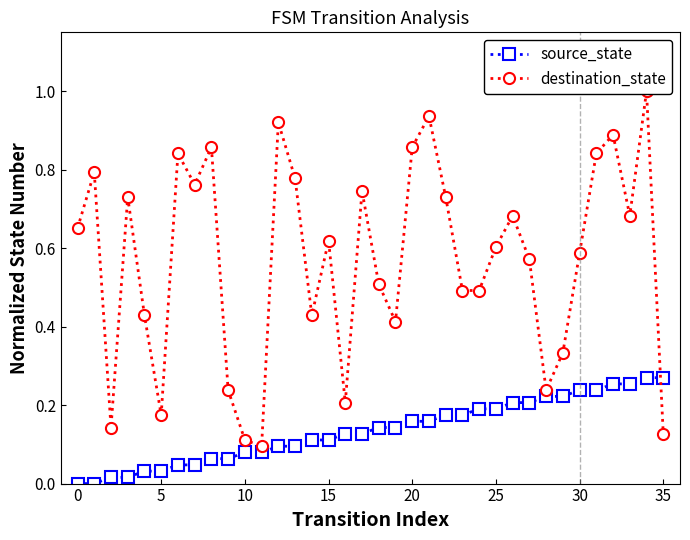

Reading left to right, transcribe all the data shown in this chart.

source_state: 0.0	0.0	0.0	0.0	0.0	0.0	0.0	0.0	0.1	0.1	0.1	0.1	0.1	0.1	0.1	0.1	0.1	0.1	0.1	0.1	0.2	0.2	0.2	0.2	0.2	0.2	0.2	0.2	0.2	0.2	0.2	0.2	0.3	0.3	0.3	0.3
destination_state: 0.7	0.8	0.1	0.7	0.4	0.2	0.8	0.8	0.9	0.2	0.1	0.1	0.9	0.8	0.4	0.6	0.2	0.7	0.5	0.4	0.9	0.9	0.7	0.5	0.5	0.6	0.7	0.6	0.2	0.3	0.6	0.8	0.9	0.7	1.0	0.1